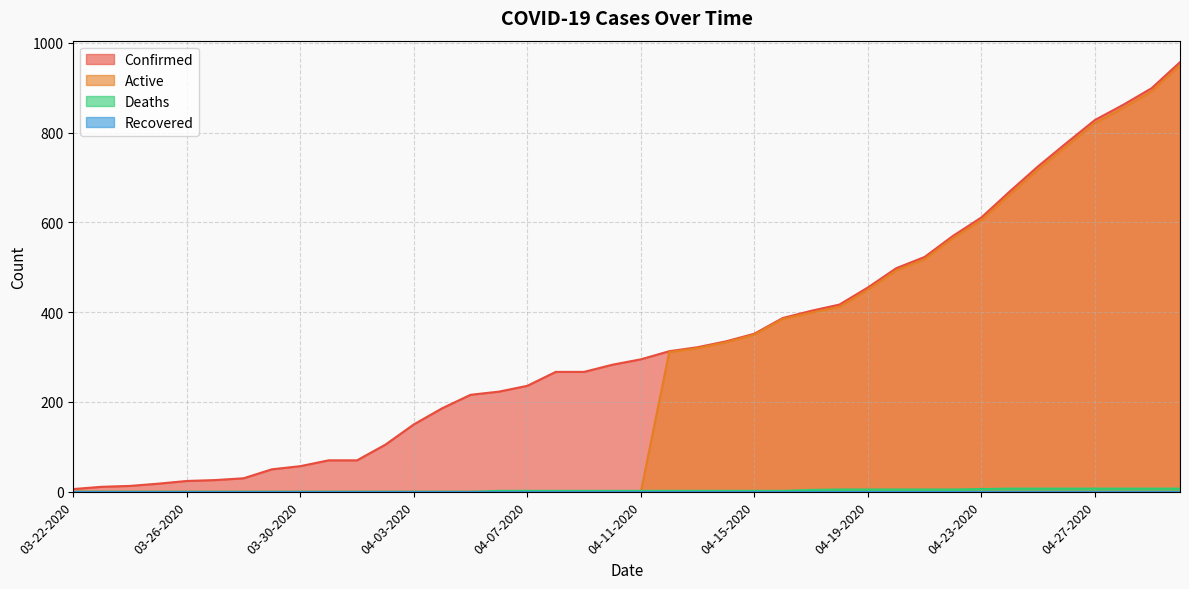

True or false: Deaths has a value of 3 at 04-08-2020.

False